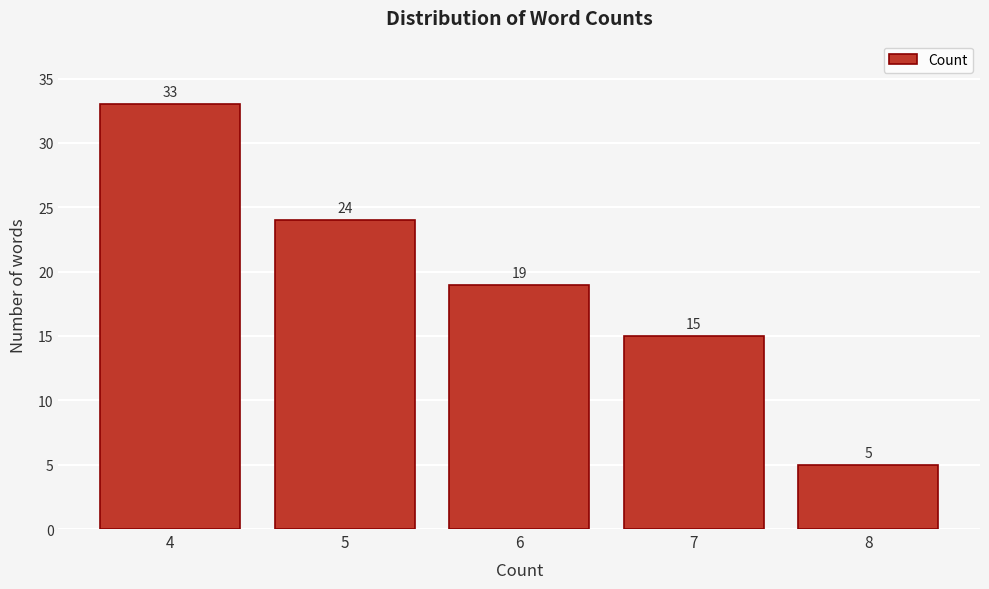

Reading left to right, extract all data points from this chart.

4=33	5=24	6=19	7=15	8=5